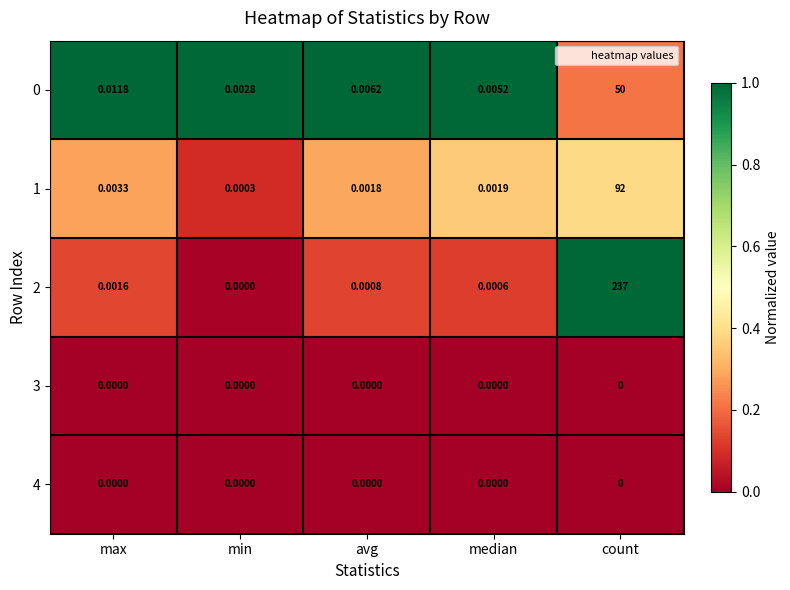

At which category is the sum across all series the highest?

count